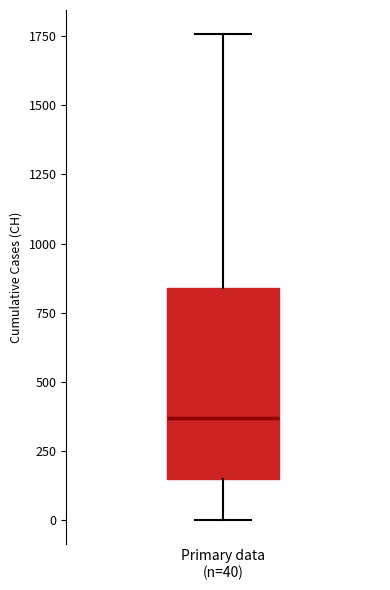

Transcribe this box plot: give where the median line is, the range the box spans, and where the two whiskers end, as read against the y-axis. The values are not printed on the chart, so give them approximately, as read against the axis.

median 350, box 150 to 850, whiskers 0 to 1750